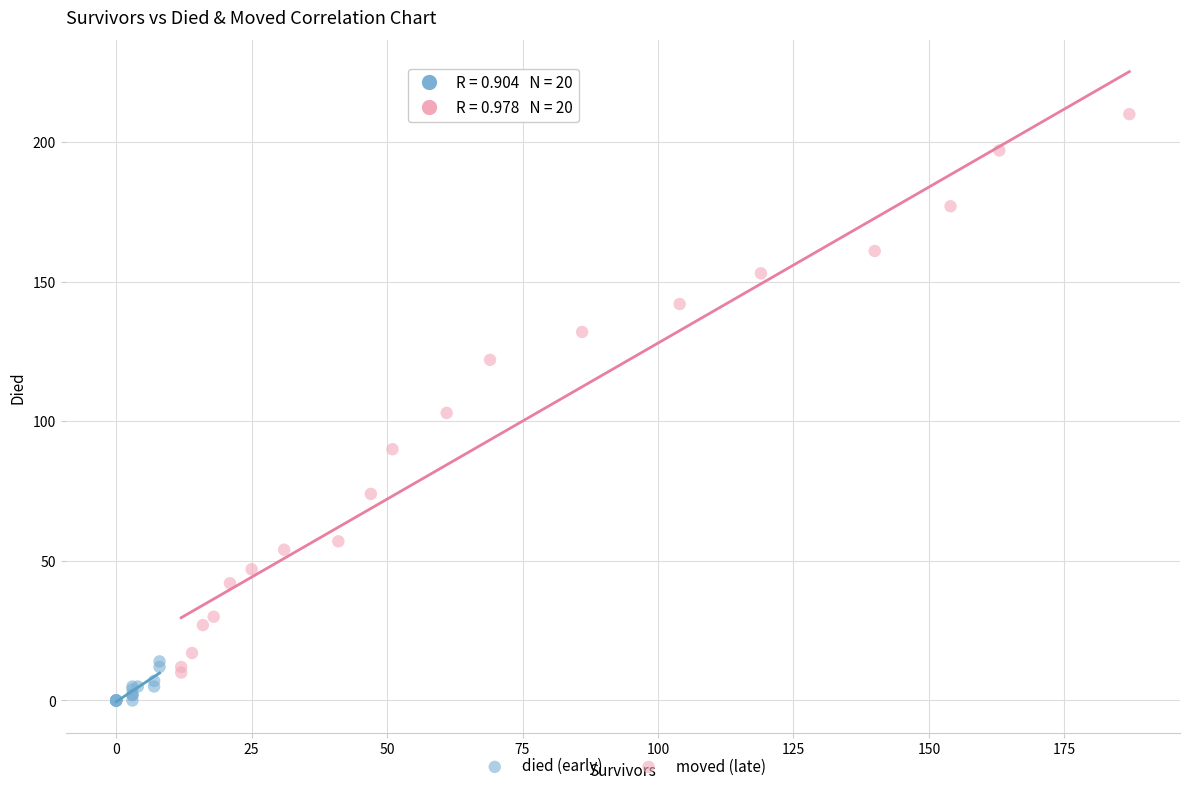

Which series contains the highest Y value?

moved (late)